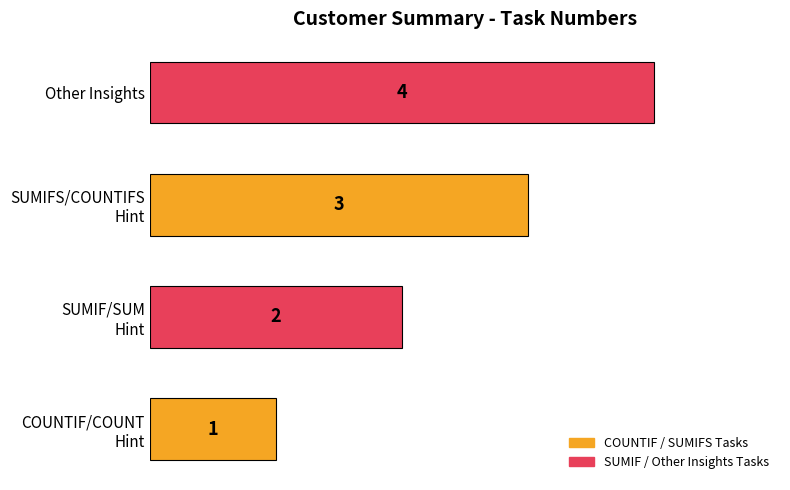

How many distinct data groups are displayed?

1